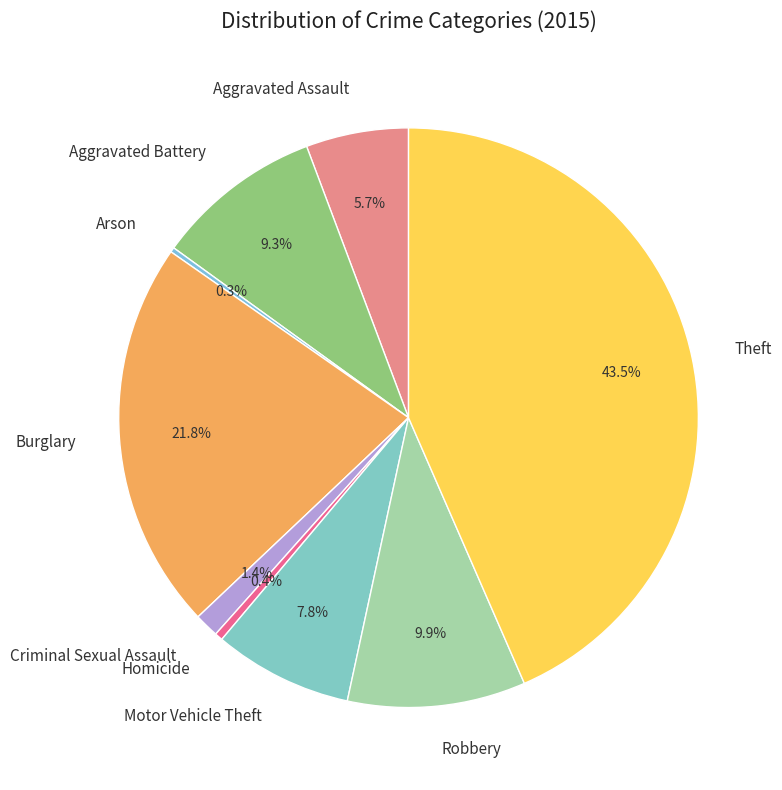

Does any single category account for the majority?

No